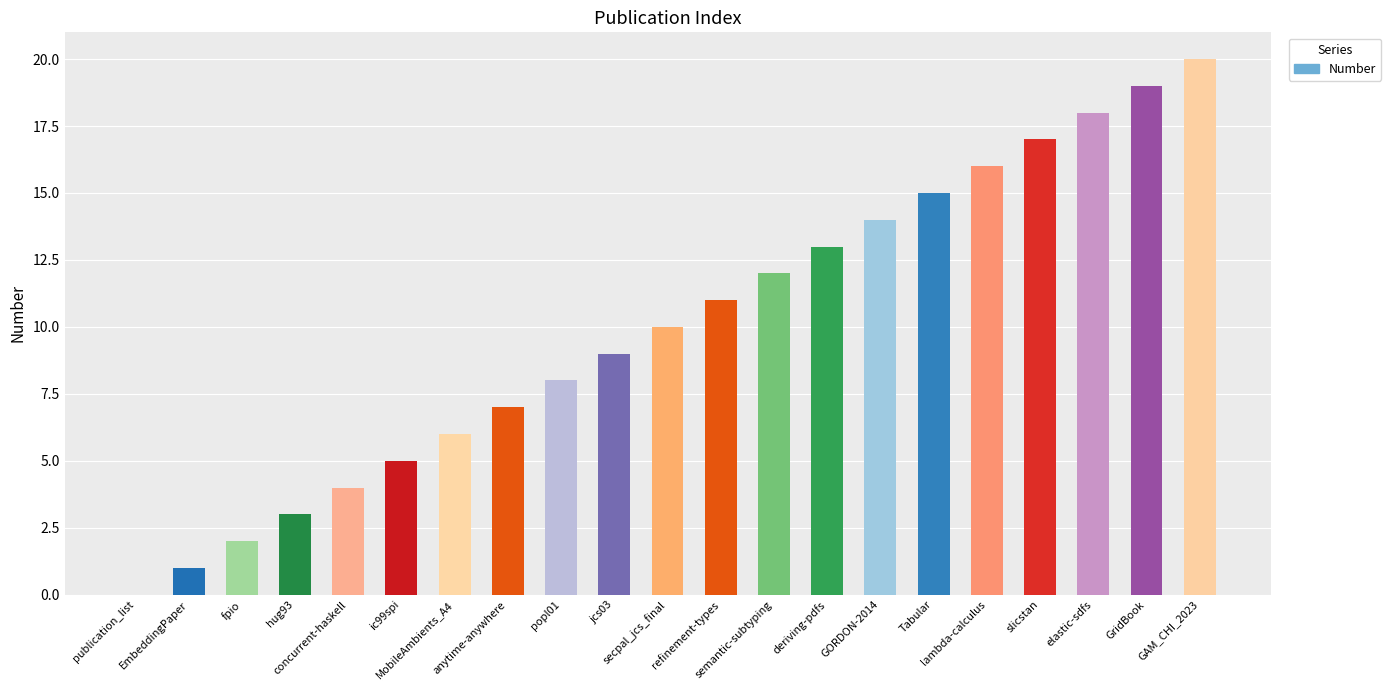

What is the maximum value shown in the chart?

20